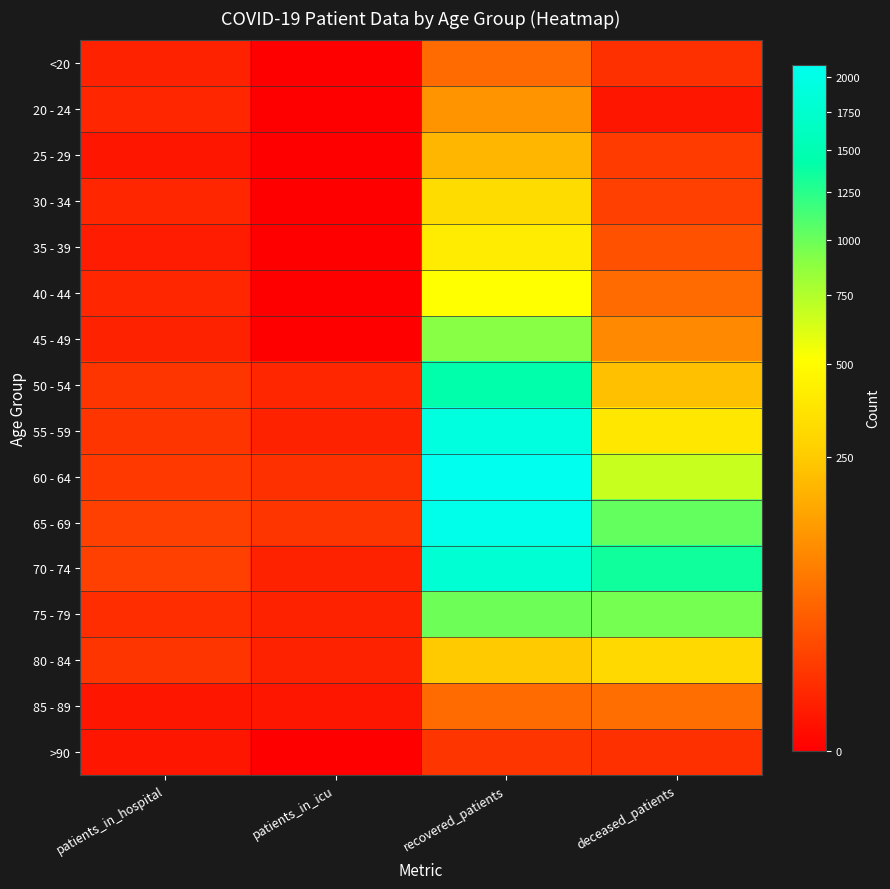

At which category does the chart reach its peak across all series?

recovered_patients